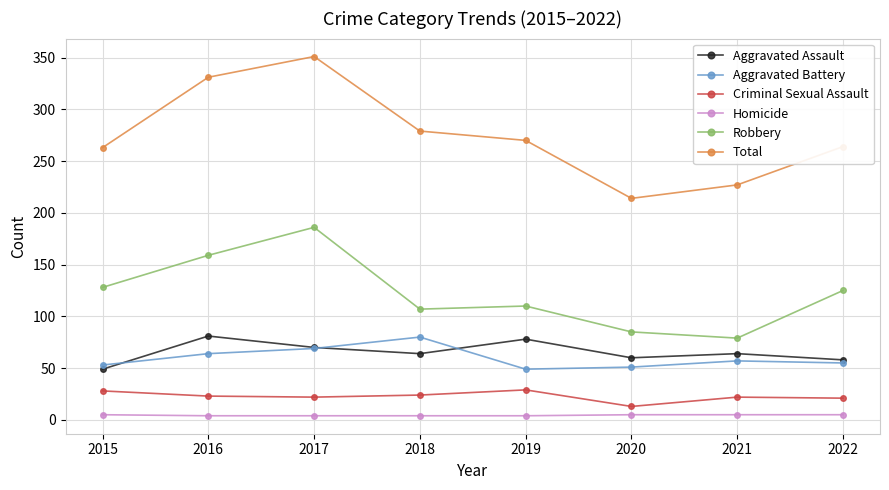

True or false: Aggravated Battery and Criminal Sexual Assault intersect in this chart.

False